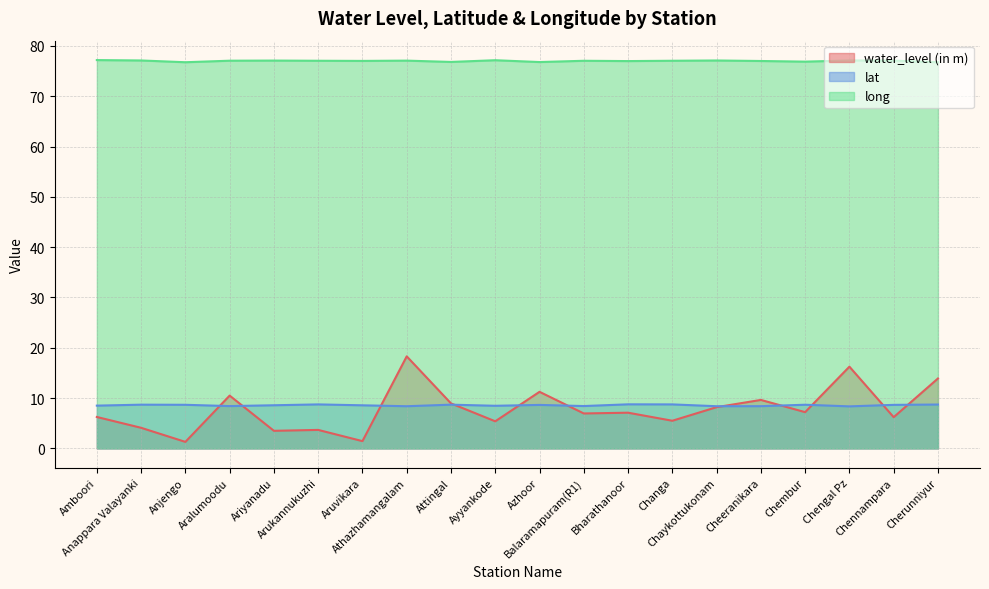

Reading left to right, extract all data points from this chart.

water_level (in m): Amboori=6.2	Anappara Valayanki=4.1	Anjengo=1.3	Aralumoodu=10.5	Ariyanadu=3.5	Arukannukuzhi=3.7	Aruvikara=1.4	Athazhamangalam=18.3	Attingal=8.9	Ayyankode=5.4	Azhoor=11.2	Balaramapuram(R1)=7.0	Bharathanoor=7.1	Changa=5.5	Chaykottukonam=8.2	Cheeranikara=9.6	Chembur=7.2	Chengal Pz=16.2	Chennampara=6.2	Cherunniyur=13.9
lat: Amboori=8.5	Anappara Valayanki=8.7	Anjengo=8.7	Aralumoodu=8.4	Ariyanadu=8.6	Arukannukuzhi=8.7	Aruvikara=8.6	Athazhamangalam=8.4	Attingal=8.7	Ayyankode=8.5	Azhoor=8.6	Balaramapuram(R1)=8.4	Bharathanoor=8.8	Changa=8.7	Chaykottukonam=8.4	Cheeranikara=8.4	Chembur=8.7	Chengal Pz=8.4	Chennampara=8.7	Cherunniyur=8.7
long: Amboori=77.2	Anappara Valayanki=77.1	Anjengo=76.8	Aralumoodu=77.1	Ariyanadu=77.1	Arukannukuzhi=77.0	Aruvikara=77.0	Athazhamangalam=77.1	Attingal=76.8	Ayyankode=77.2	Azhoor=76.8	Balaramapuram(R1)=77.0	Bharathanoor=77.0	Changa=77.0	Chaykottukonam=77.1	Cheeranikara=77.0	Chembur=76.9	Chengal Pz=77.1	Chennampara=77.1	Cherunniyur=76.8